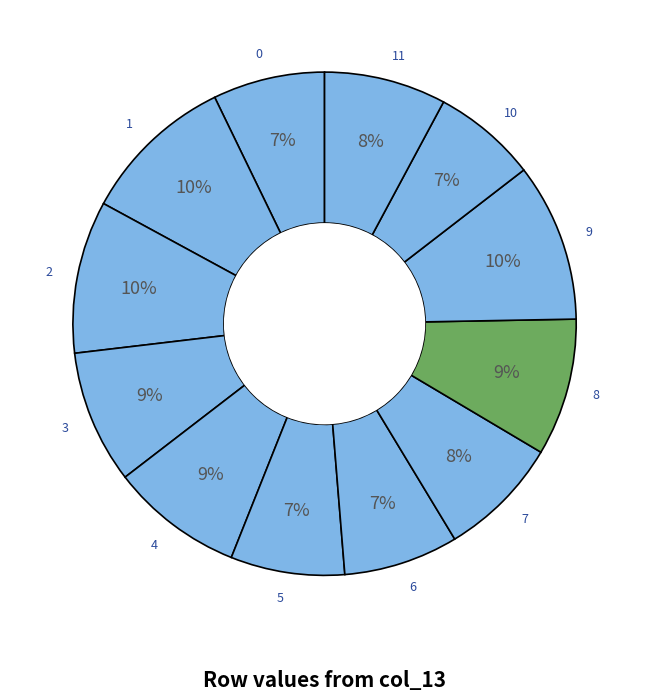

What is the ratio of the value at 0 to the value at 9?

0.7